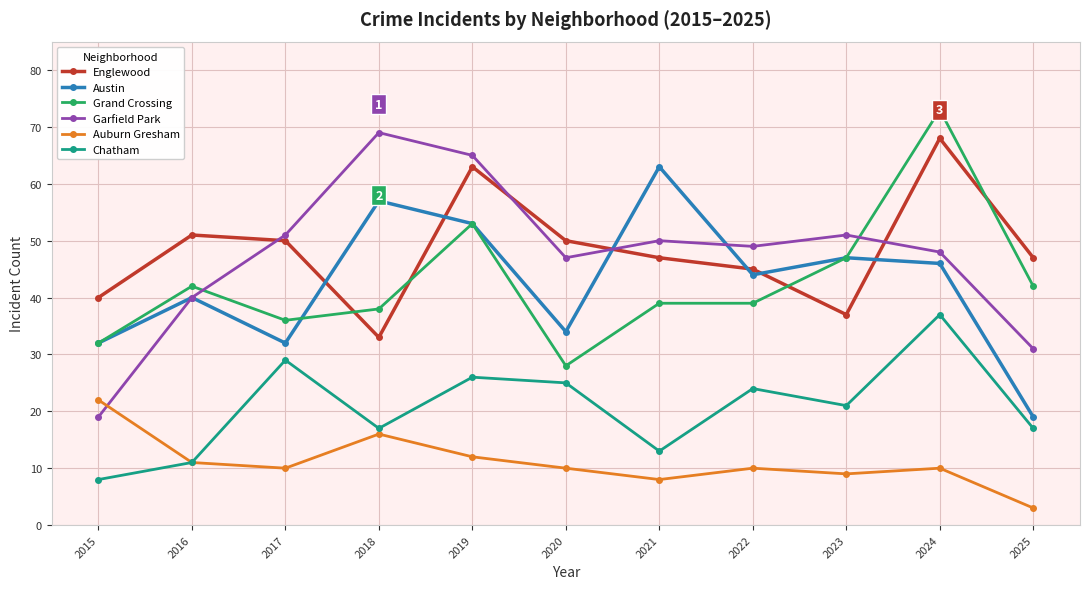

Where is the first local maximum for Austin?

2016